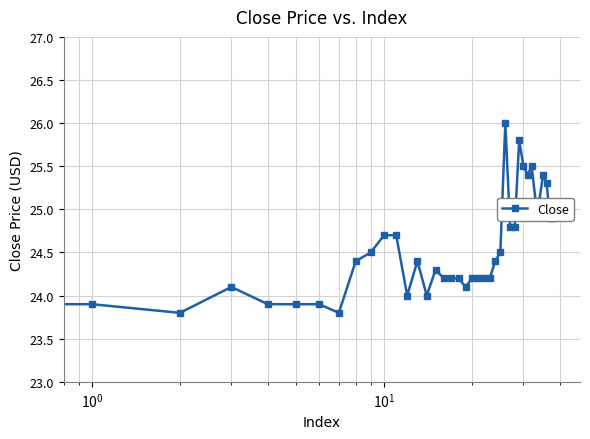

Reading left to right, extract all data points from this chart.

24.2	23.9	23.8	24.1	23.9	23.9	23.9	23.8	24.4	24.5	24.7	24.7	24.0	24.4	24.0	24.3	24.2	24.2	24.2	24.1	24.2	24.2	24.2	24.2	24.4	24.5	26.0	24.8	24.8	25.8	25.5	25.4	25.5	25.1	25.1	25.4	25.3	24.9	24.9	25.0